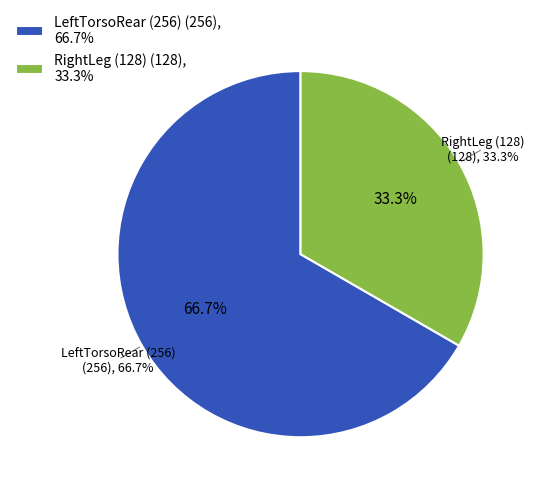

True or false: RightLeg (128) accounts for 43% of the total.

False